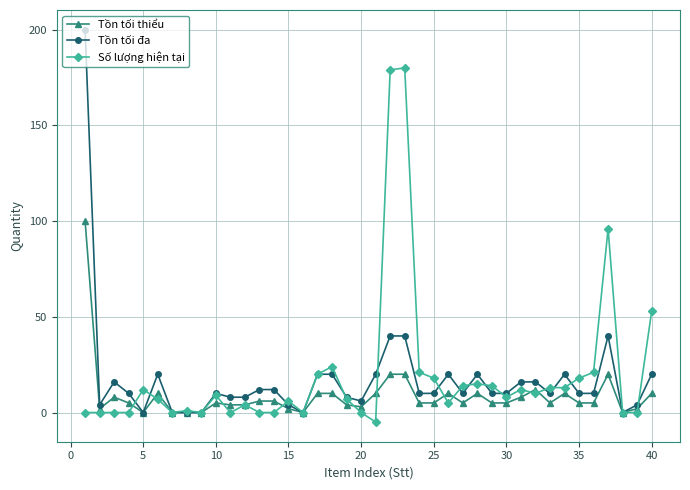

Which series has the largest range (max minus min)?

Tồn tối đa